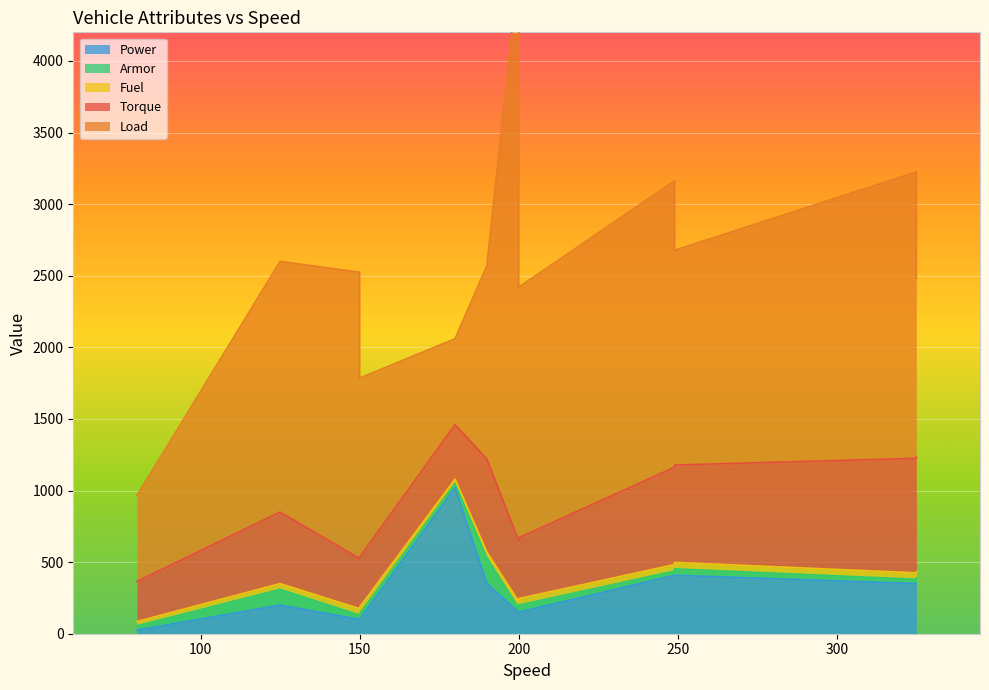

Which series has the widest spread of values?

Load